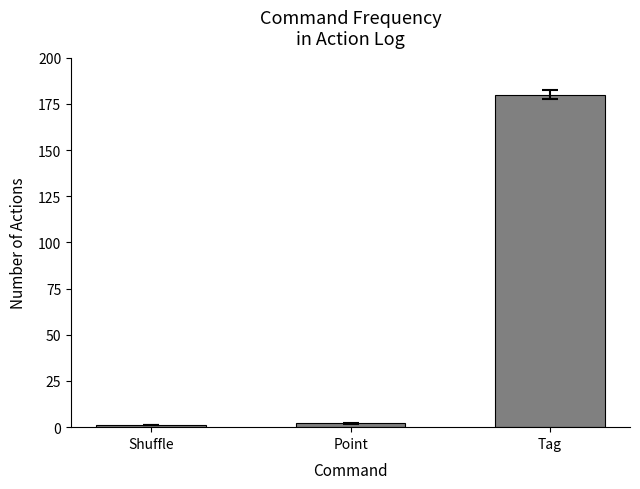

Approximately how many times larger is the value at Shuffle compared to Point?

0.5